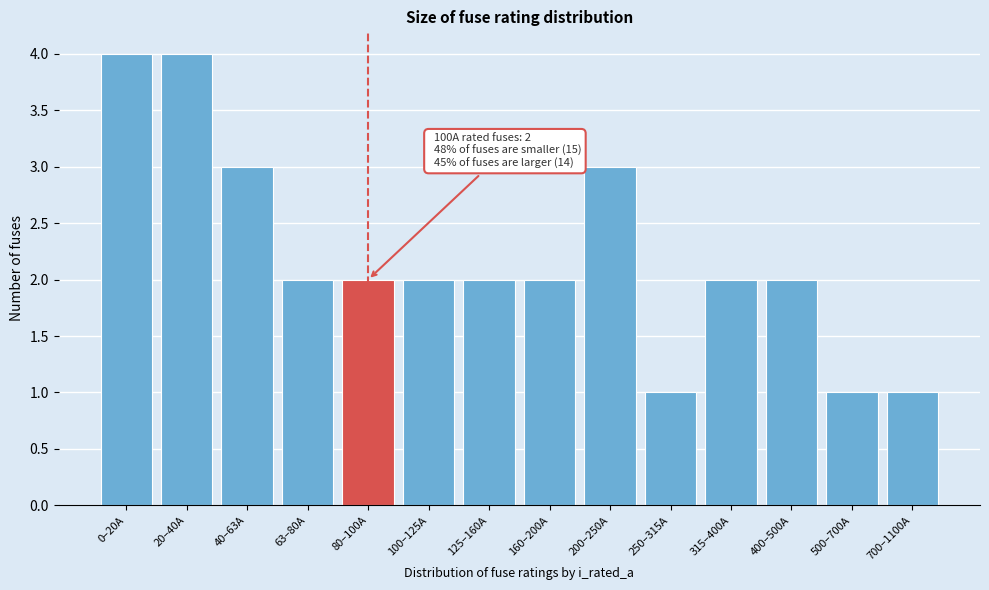

Reading left to right, list all the values displayed in this chart.

4	4	3	2	2	2	2	2	3	1	2	2	1	1